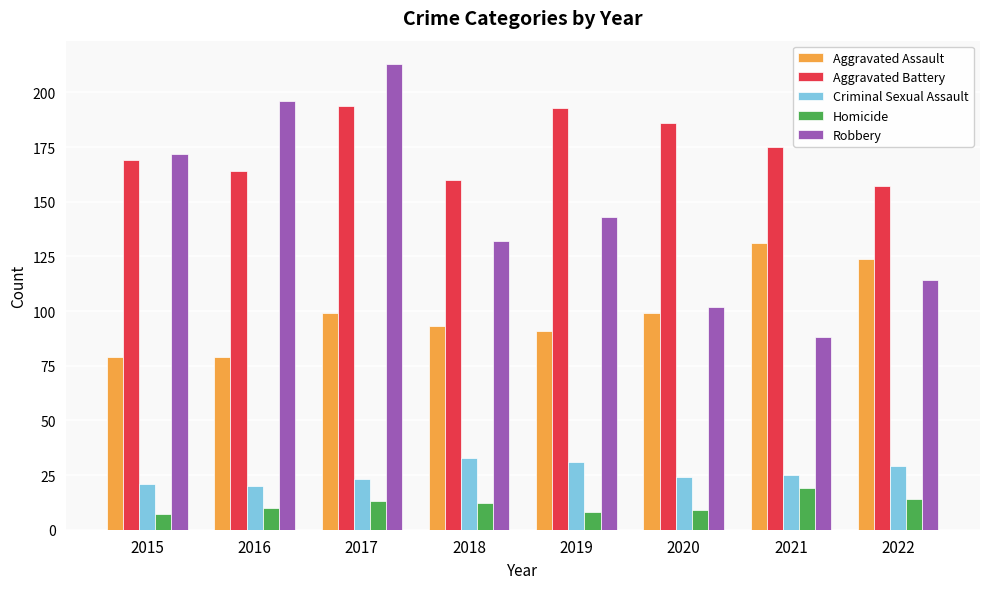

Read the Criminal Sexual Assault value at 2018.

33